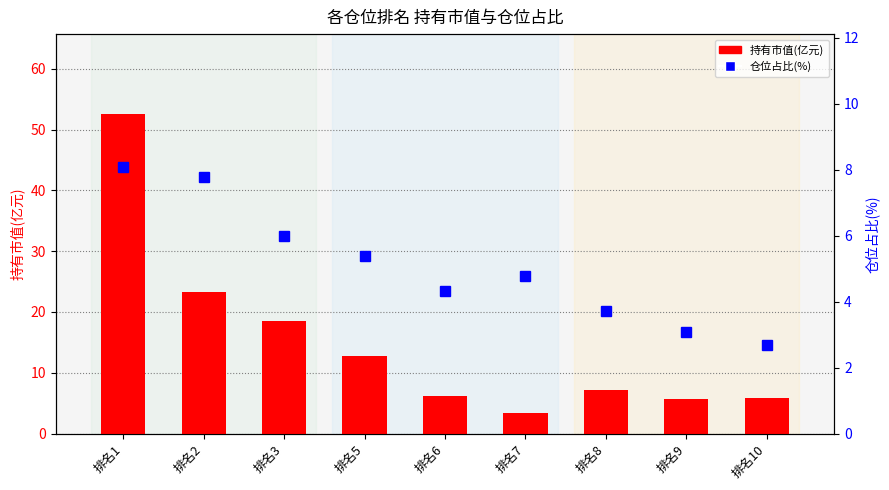

Reading right to left, what are all the values shown in this chart?

持有市值(亿元): 5.8	5.7	7.1	3.4	6.2	12.8	18.6	23.3	52.6
仓位占比(%): 2.7	3.1	3.7	4.8	4.3	5.4	6.0	7.8	8.1